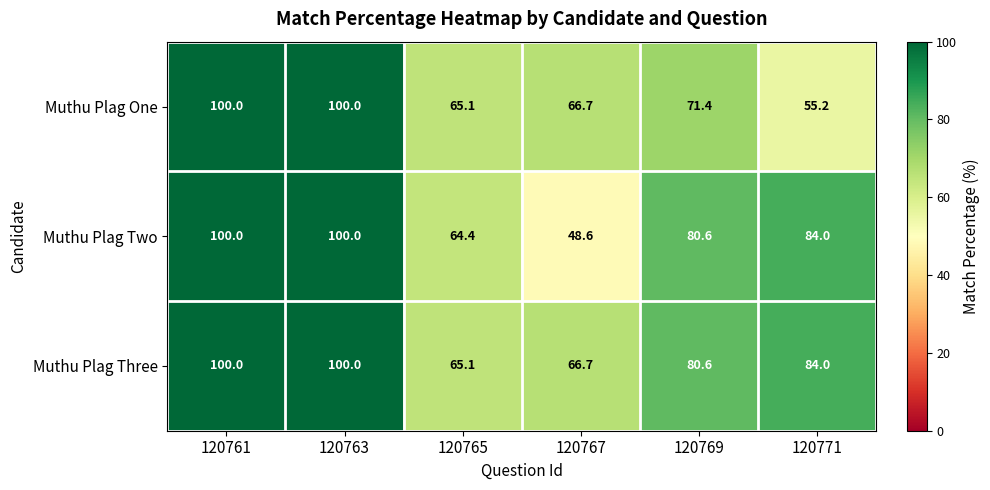

Reading right to left, transcribe all the data shown in this chart.

Muthu Plag One: 120771=55.2	120769=71.4	120767=66.7	120765=65.1	120763=100.0	120761=100.0
Muthu Plag Two: 120771=84.0	120769=80.6	120767=48.6	120765=64.4	120763=100.0	120761=100.0
Muthu Plag Three: 120771=84.0	120769=80.6	120767=66.7	120765=65.1	120763=100.0	120761=100.0